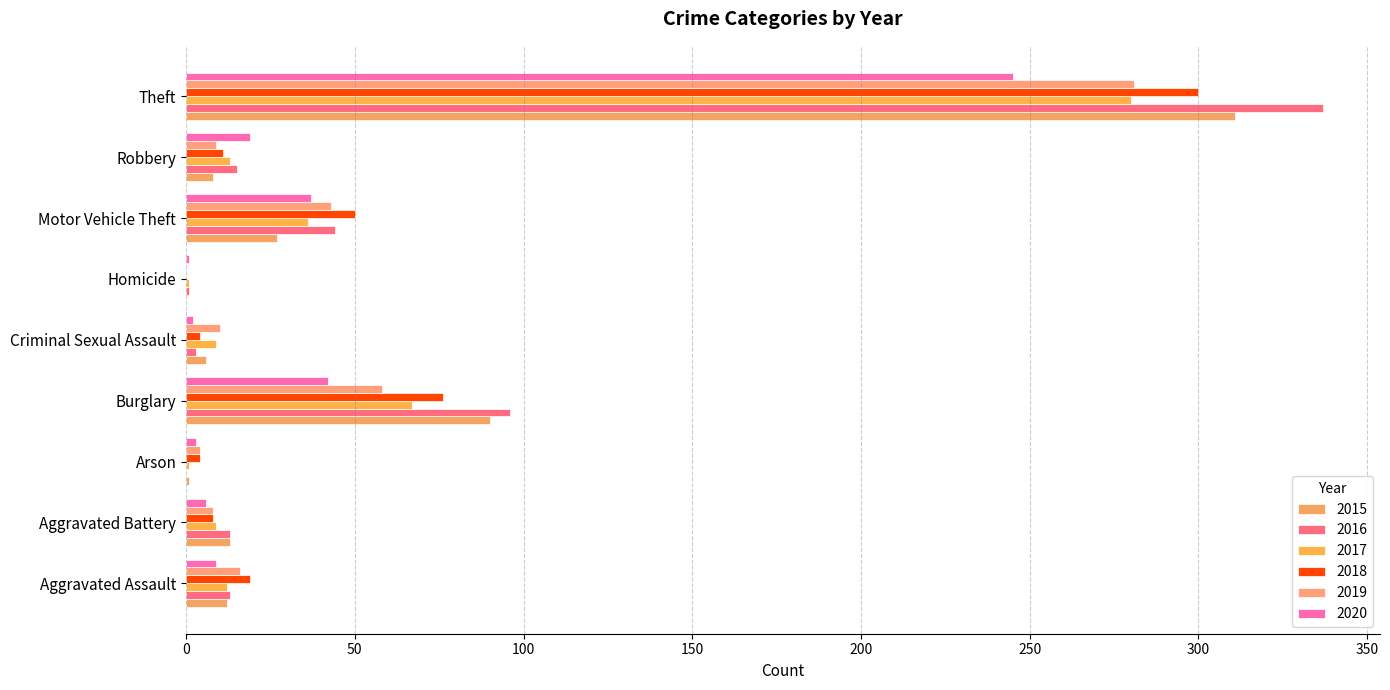

What is the label of the 6th bar from the left?

Homicide